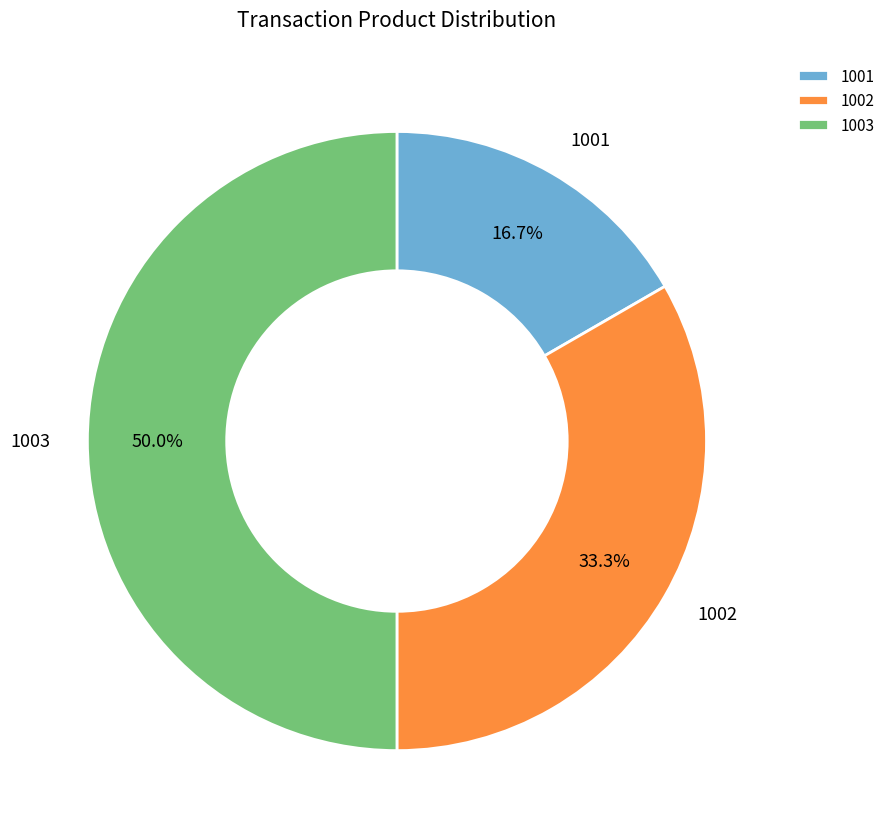

To the nearest percent, what is the combined percentage of 1003 and 1002?

83%